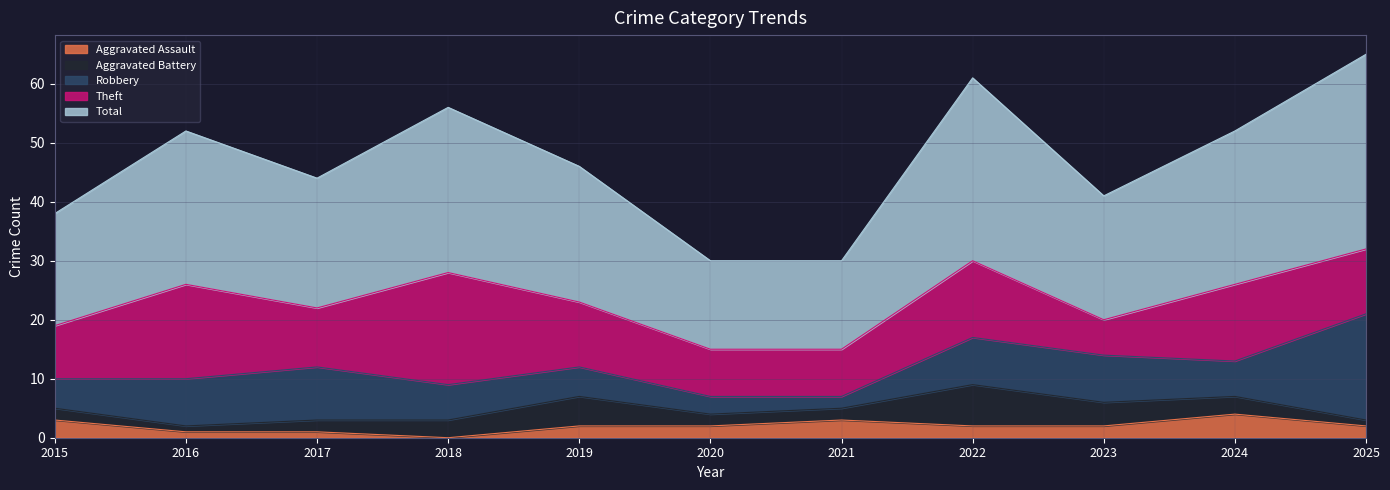

Between 2017 and 2018, which series saw the biggest shift?

Theft